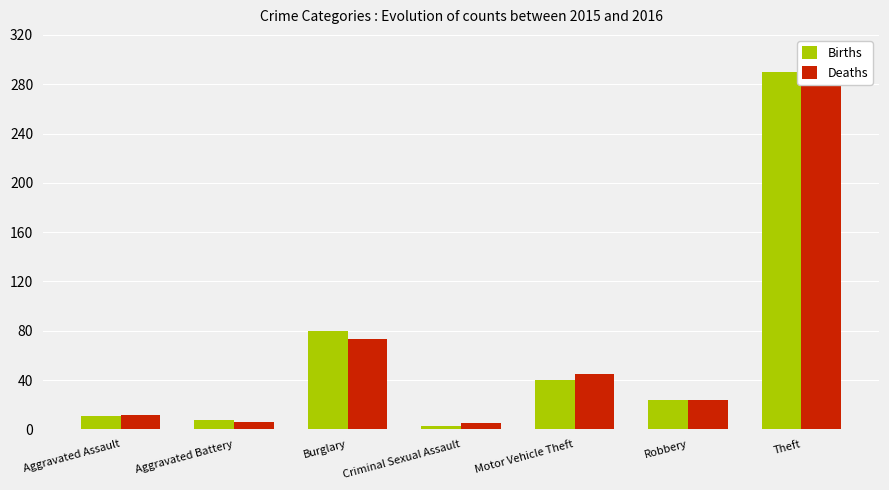

The Births series shows 80 at Burglary. True or false?

True